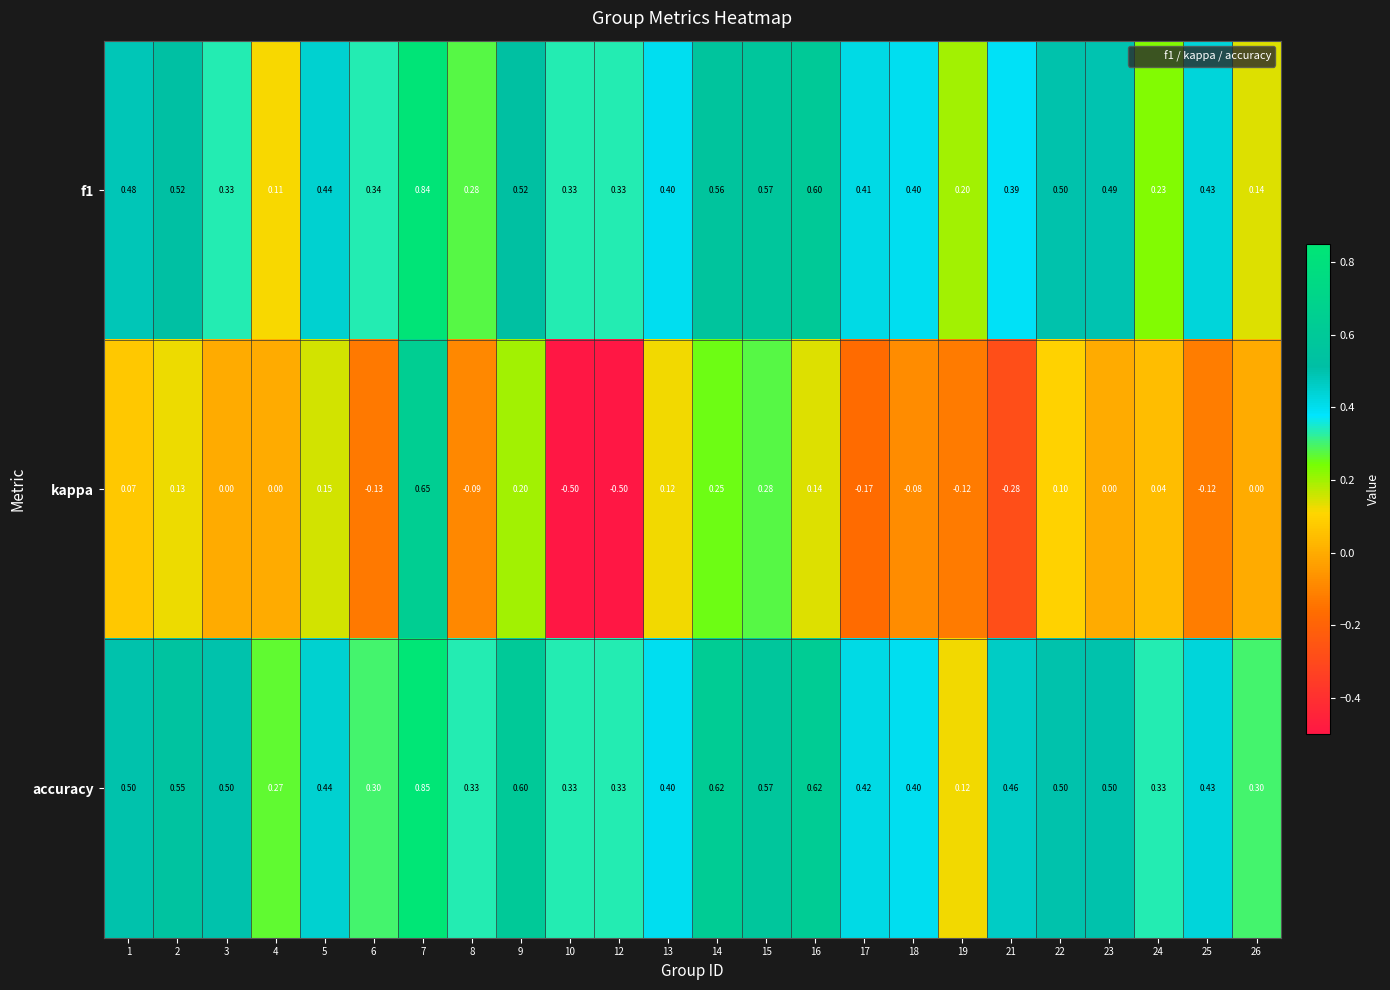

Which series changed the most between 2 and 6?

kappa